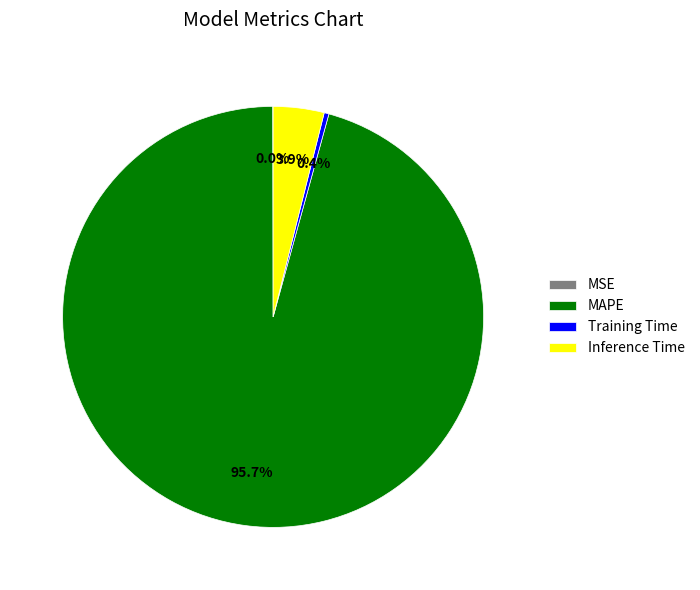

Is it true that Training Time is 0% of the pie?

True